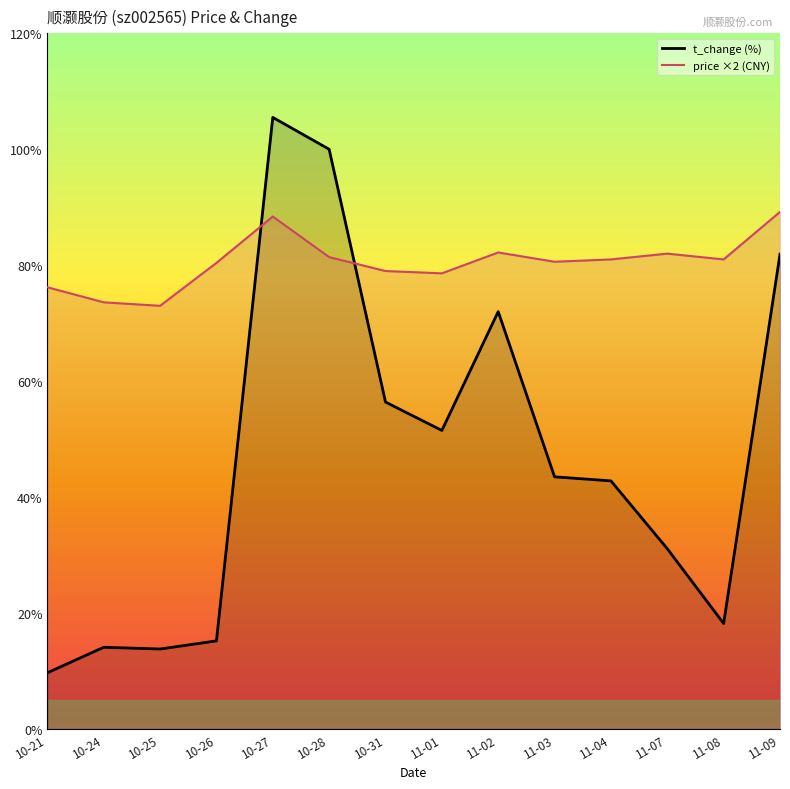

What position from the left is 11-02?

9